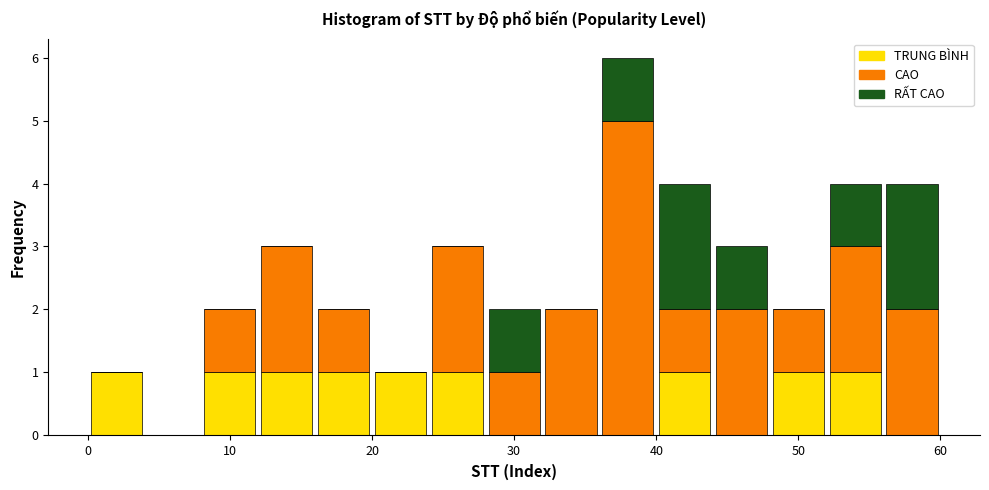

Reading left to right, transcribe this chart: for each stacked bar, give the range it covers on the x-axis and its total height. The values are not printed on the chart, so give them approximately, as read against the axis.

0 to 4: 1
4 to 8: 0
8 to 12: 2
12 to 16: 3
16 to 20: 2
20 to 24: 1
24 to 28: 3
28 to 32: 2
32 to 36: 2
36 to 40: 6
40 to 44: 4
44 to 48: 3
48 to 52: 2
52 to 56: 4
56 to 60: 4